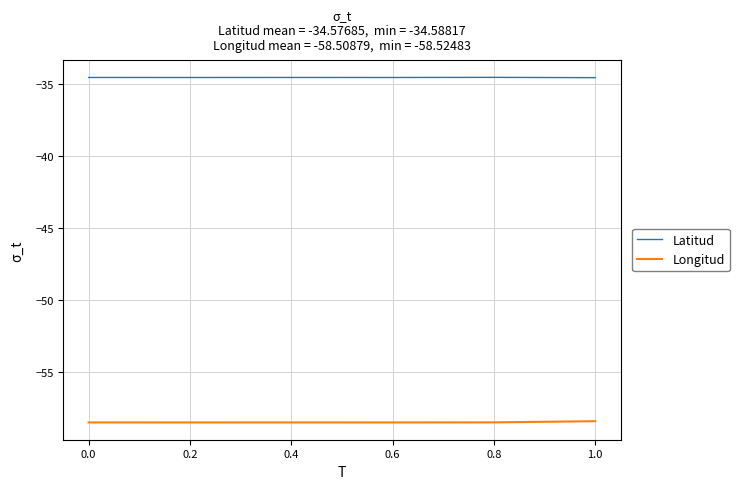

The Latitud series shows -15.6 at 1.0. True or false?

False